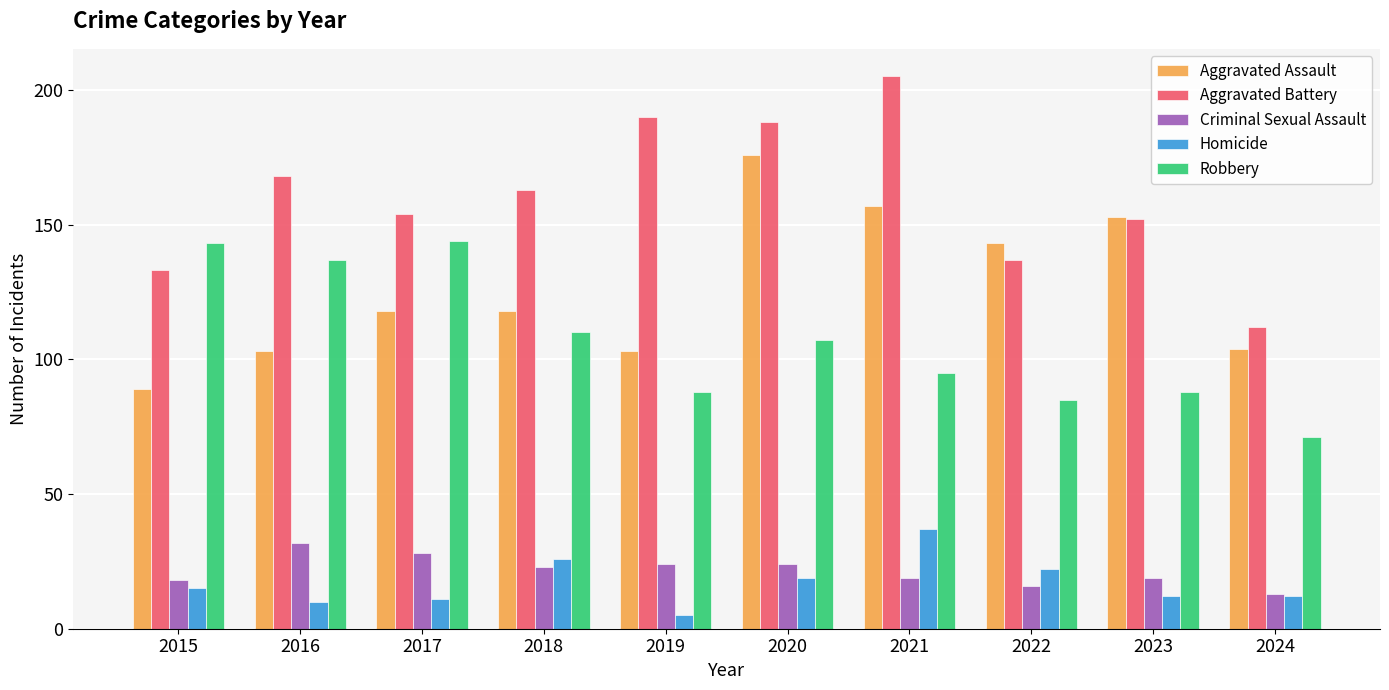

Where does the Robbery series first go above 107?

2015